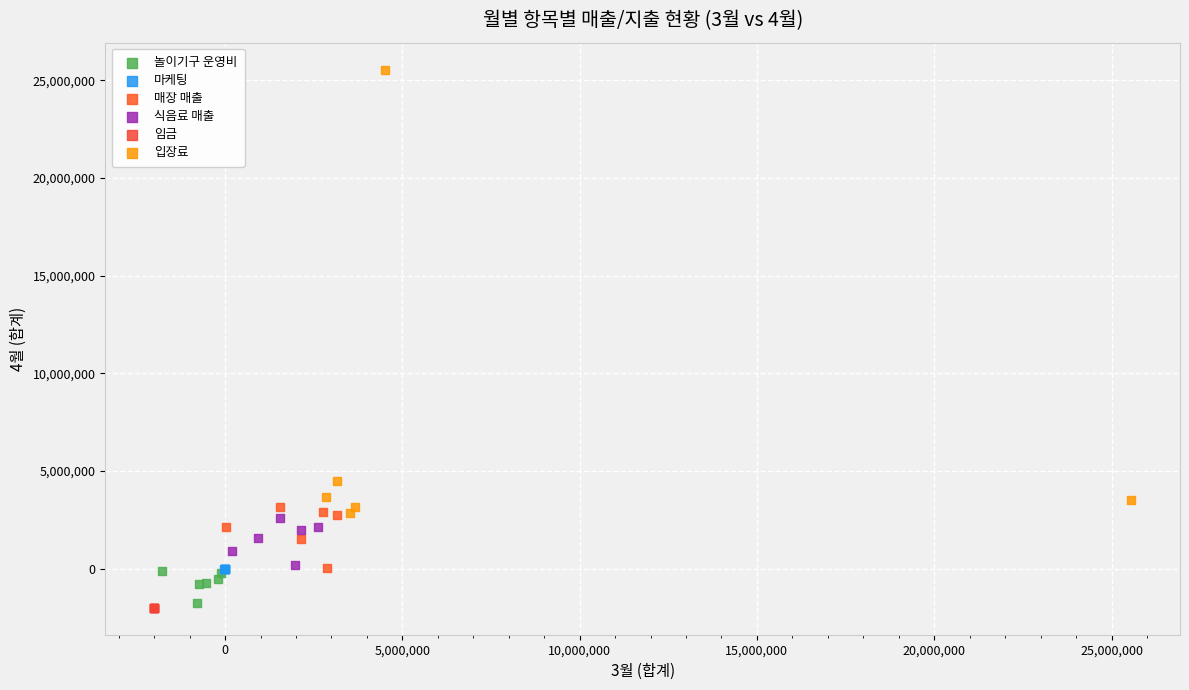

Which series reaches the maximum Y coordinate?

입장료